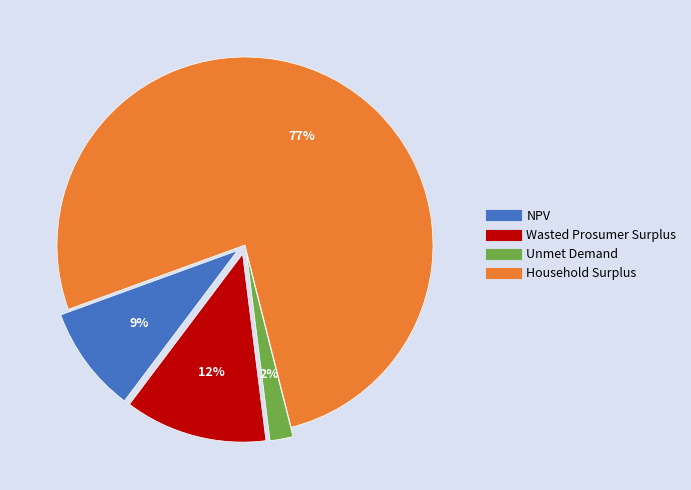

What is the total percentage of Wasted Prosumer Surplus and NPV?

21.4%